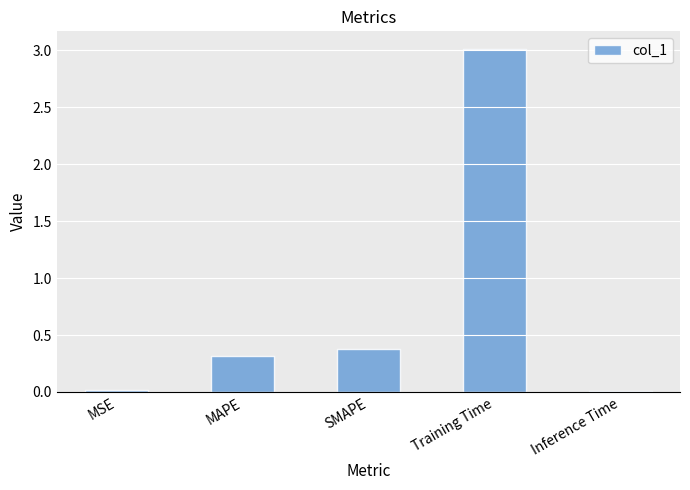

What is the value of the 4th bar from the left?

3.0